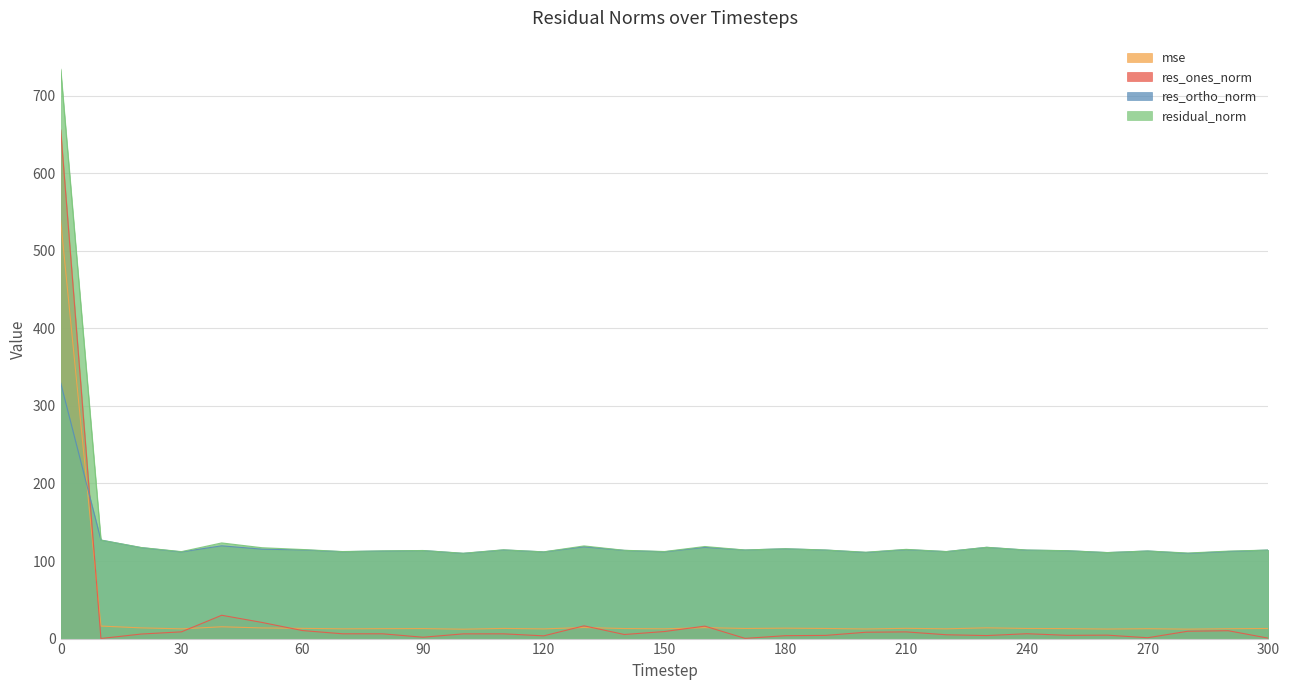

What is the value of the mse point at the 29th from the left?

12.2